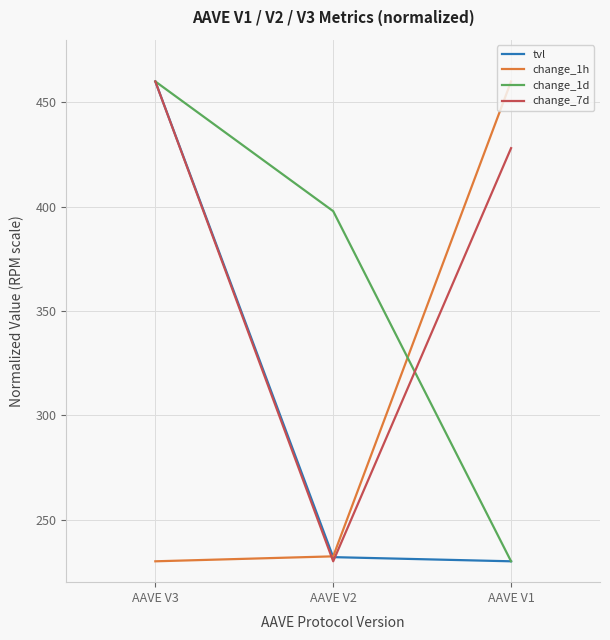

What is the total value across all series at AAVE V2?

1092.2